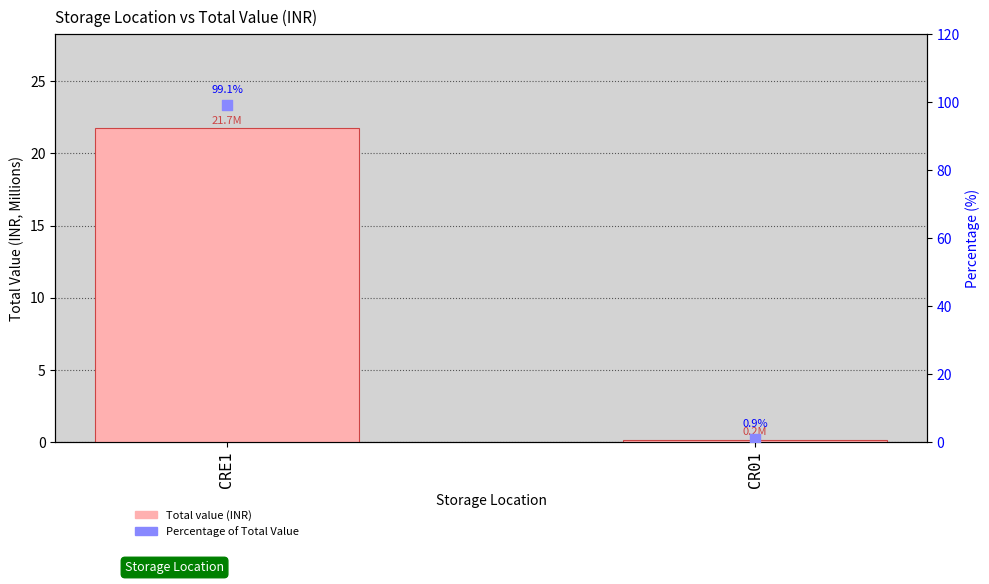

What is the total value across all series at CRE1?

120.9